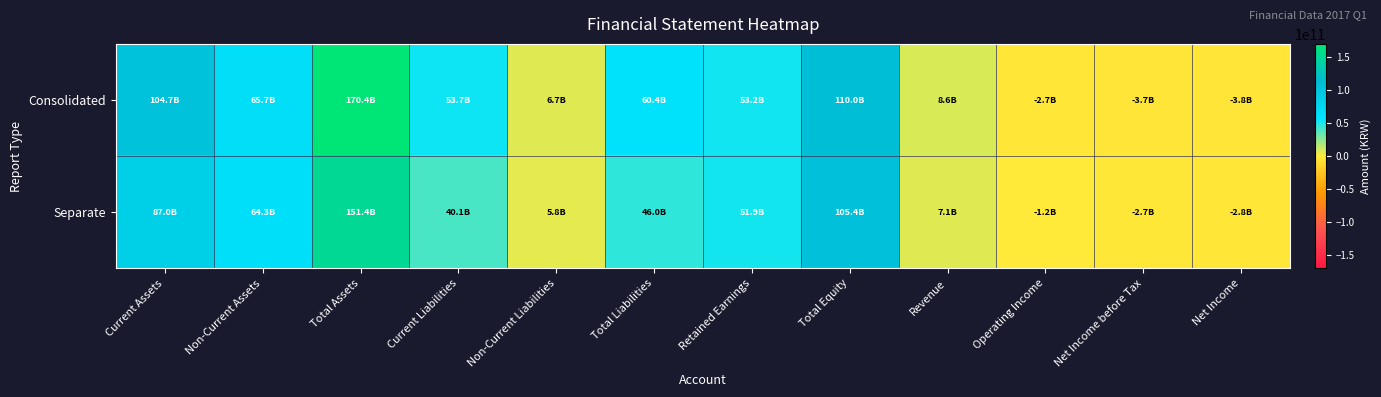

Count the number of categories in the chart.

12